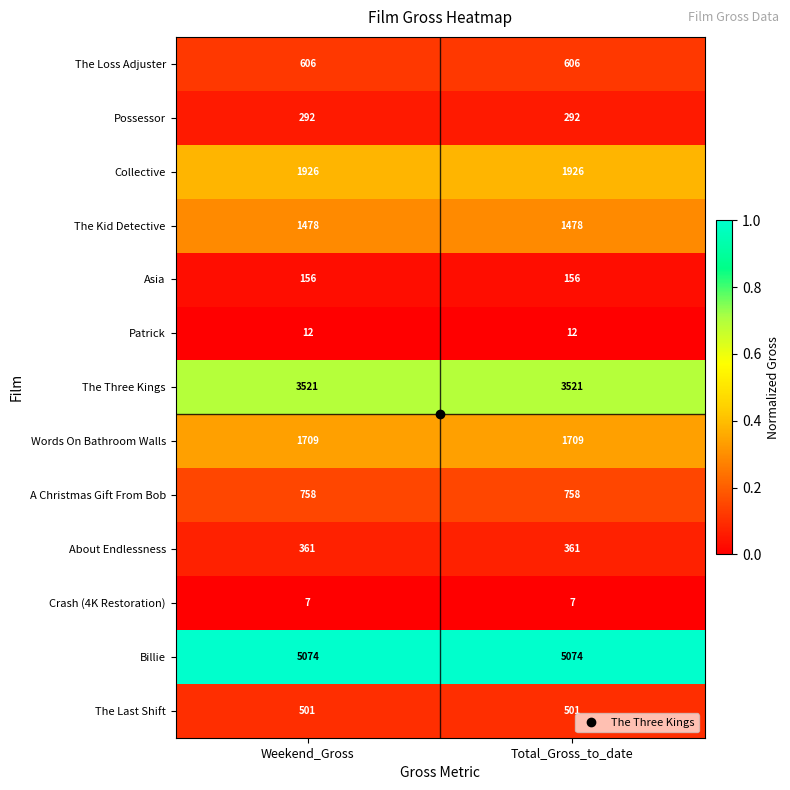

How many data points does each series have?

2